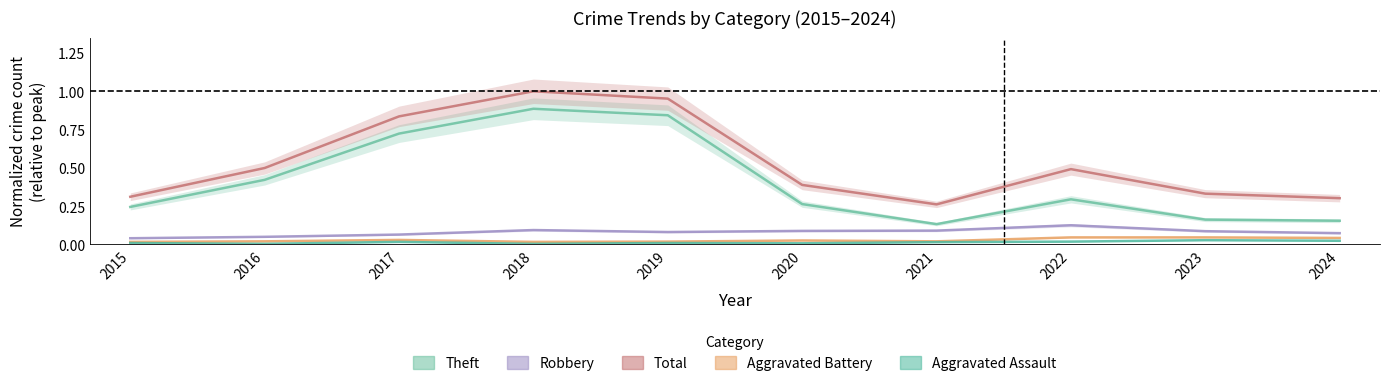

Which series has the largest range (max minus min)?

Theft